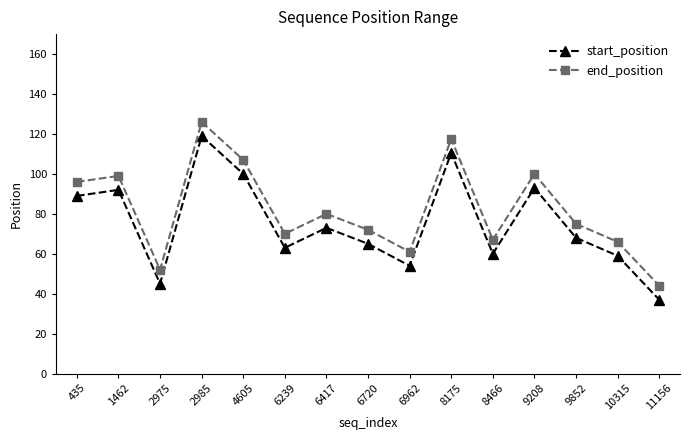

The end_position series shows 23.8 at 11156. True or false?

False